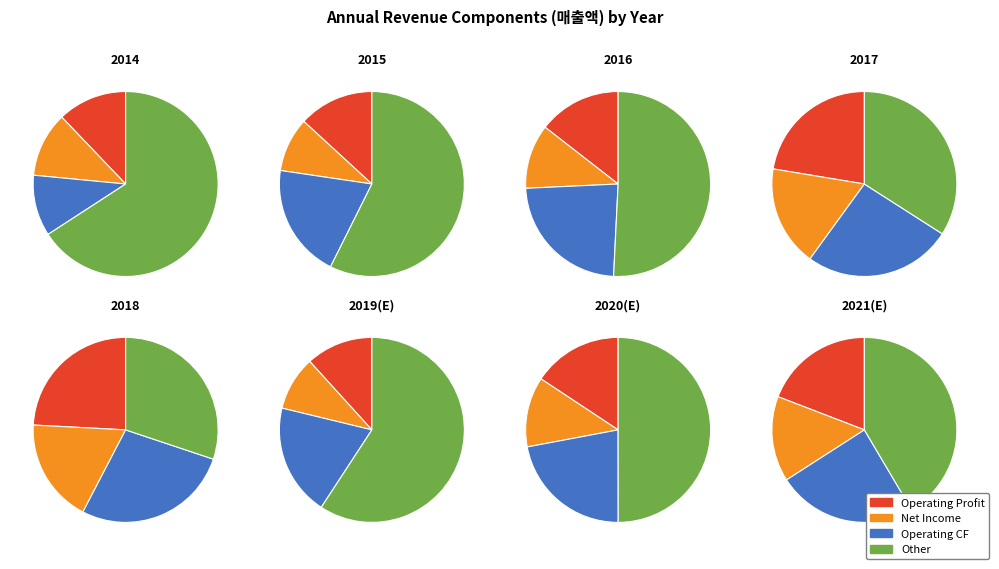

Combined, do 2017 and 2015 account for over 50%?

No